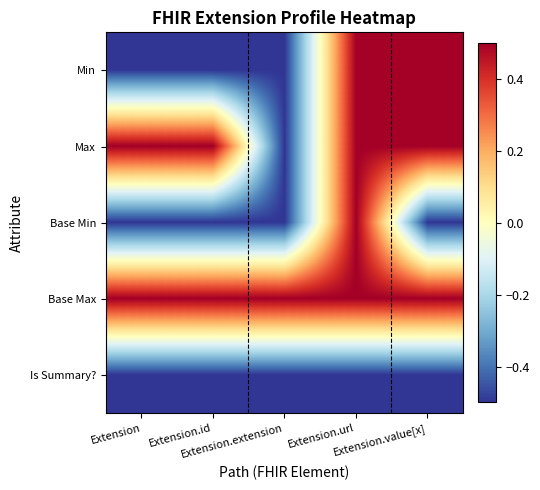

Reading left to right, what are all the values shown in this chart?

Min: Extension=-0.5	Extension.id=-0.5	Extension.extension=-0.5	Extension.url=0.5	Extension.value[x]=0.5
Max: Extension=0.5	Extension.id=0.5	Extension.extension=-0.5	Extension.url=0.5	Extension.value[x]=0.5
Base Min: Extension=-0.5	Extension.id=-0.5	Extension.extension=-0.5	Extension.url=0.5	Extension.value[x]=-0.5
Base Max: Extension=0.5	Extension.id=0.5	Extension.extension=0.5	Extension.url=0.5	Extension.value[x]=0.5
Is Summary?: Extension=-0.5	Extension.id=-0.5	Extension.extension=-0.5	Extension.url=-0.5	Extension.value[x]=-0.5